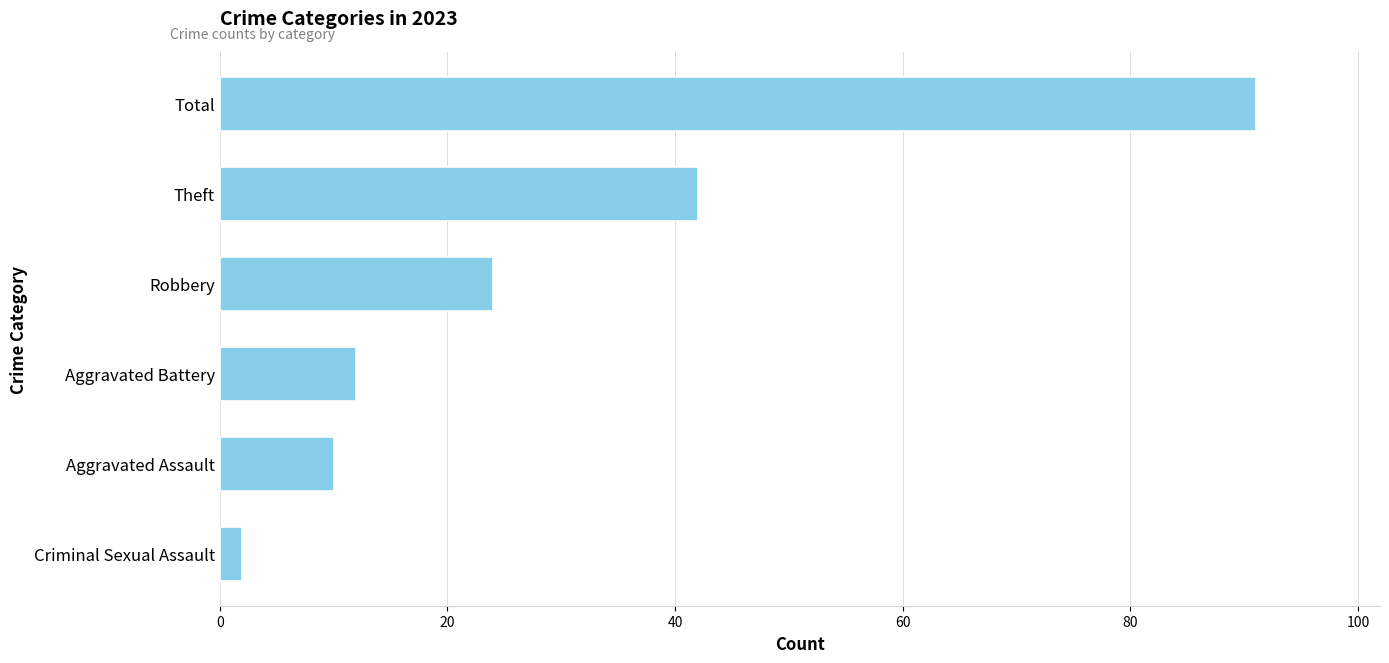

Reading bottom to top, what are all the values shown in this chart?

2	10	12	24	42	91